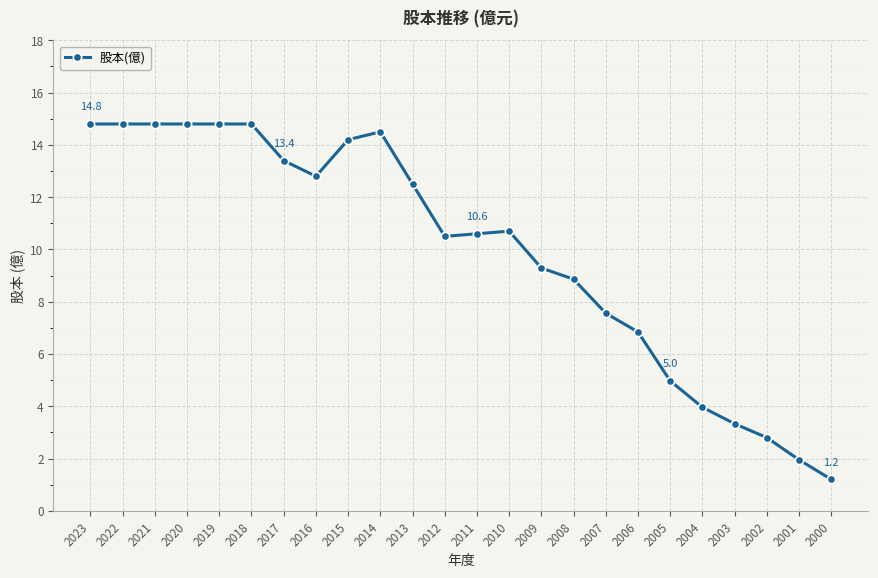

What is the sum of all values?

238.8